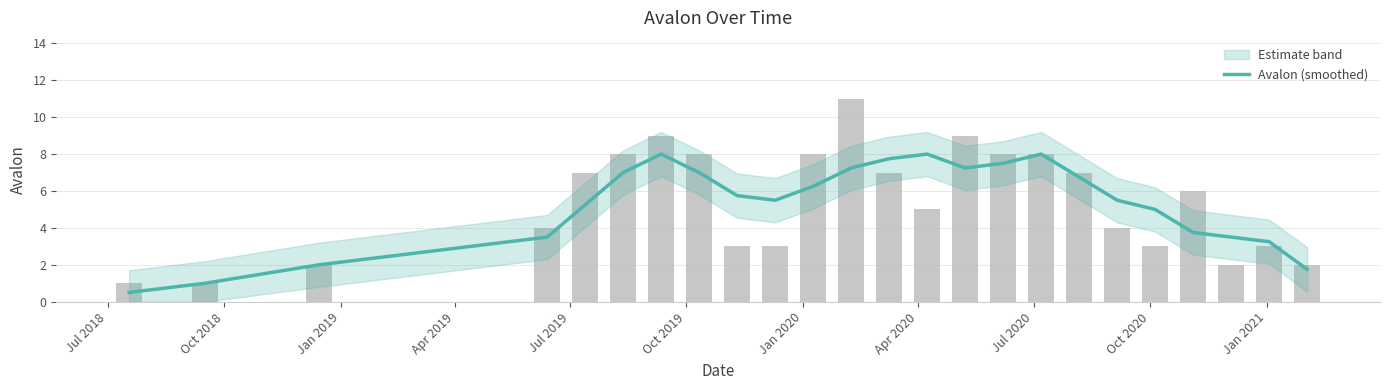

What is the ratio of the value at Apr 2019 to the value at Jul 2019?

0.7